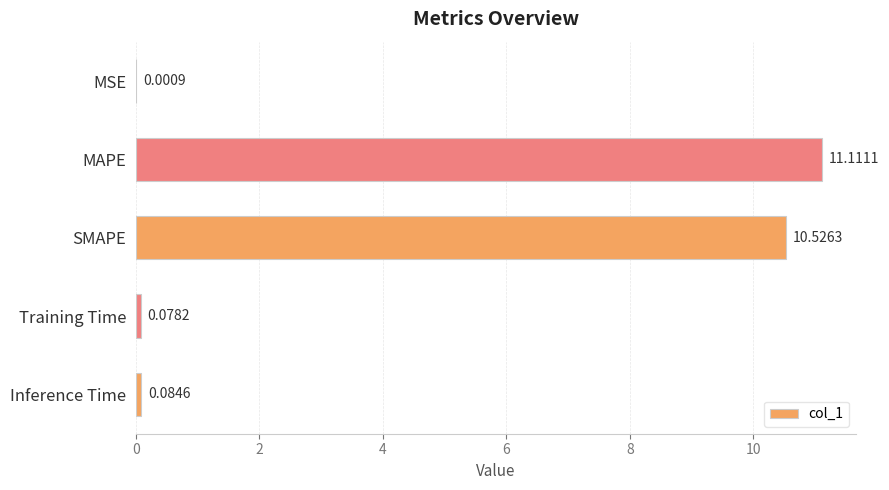

Does the chart contain stacked bars?

No